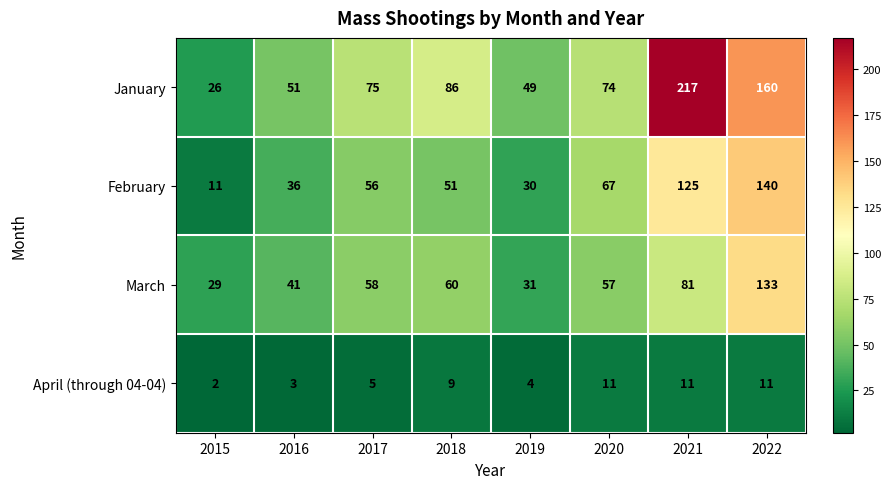

At 2017, list the series in order from smallest to largest.

April (through 04-04), February, March, January